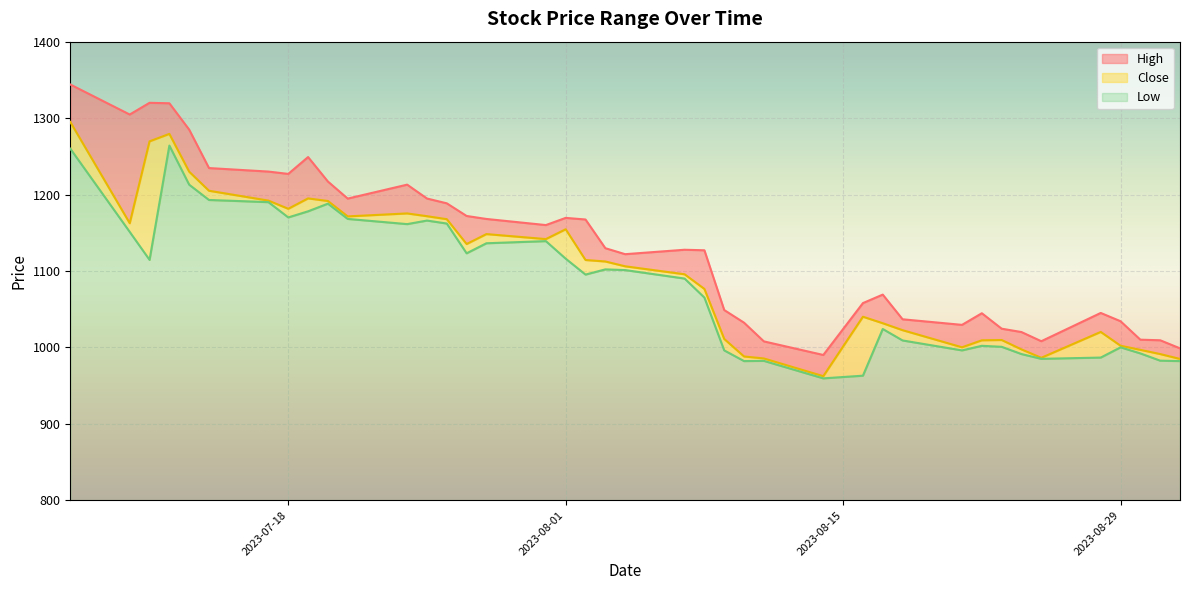

True or false: Low and Close cross at least once.

False